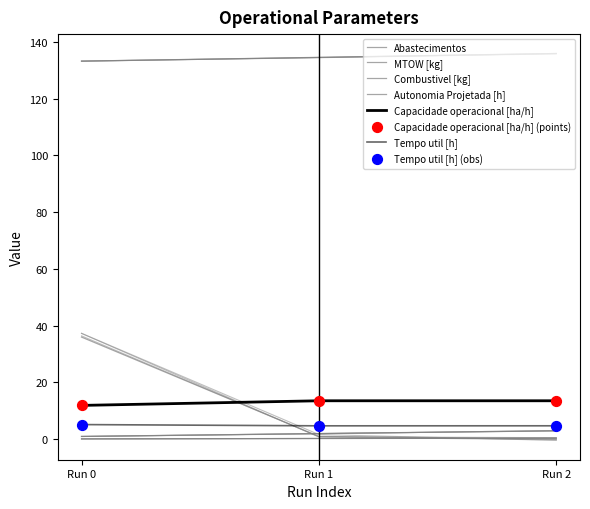

Which series reaches the minimum Y coordinate?

Abastecimentos